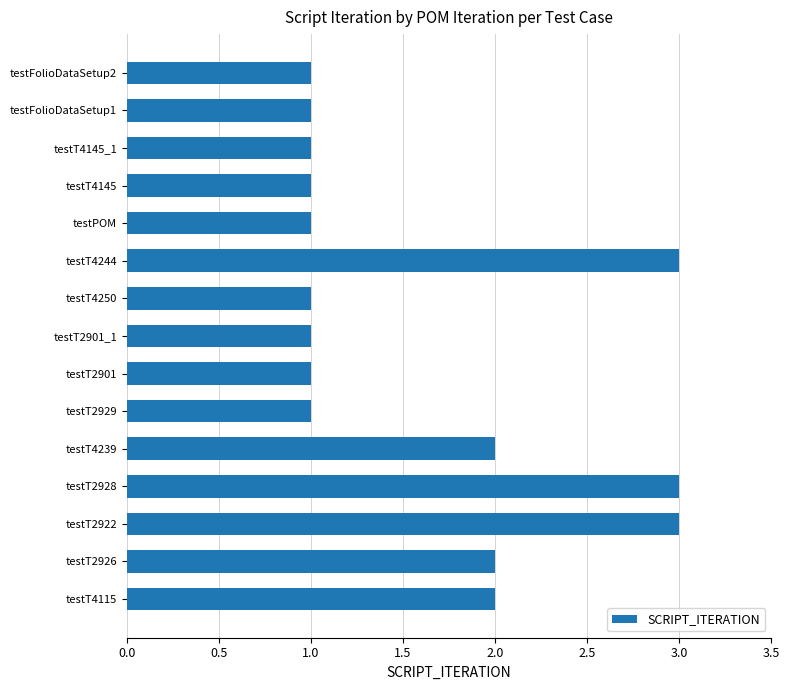

Does the chart contain stacked bars?

No